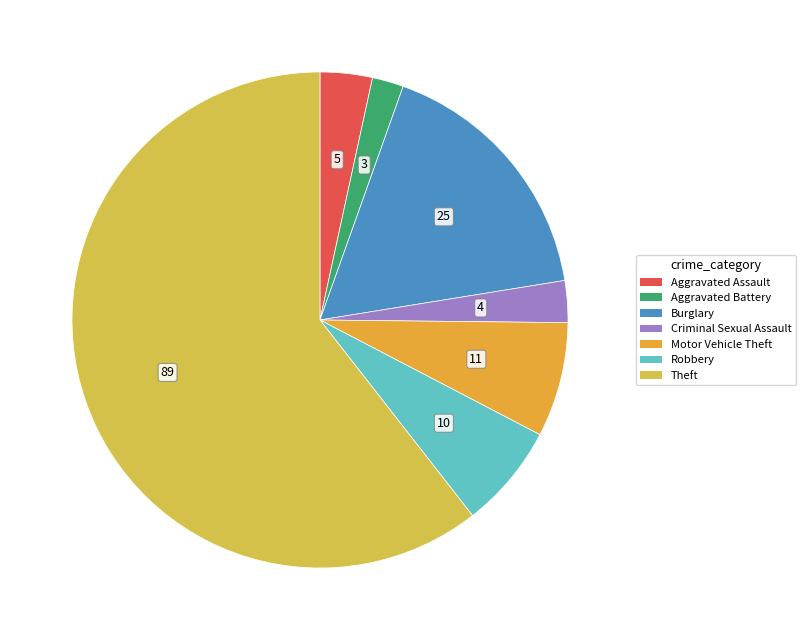

Rank the categories by value from highest to lowest.

Theft, Burglary, Motor Vehicle Theft, Robbery, Aggravated Assault, Criminal Sexual Assault, Aggravated Battery